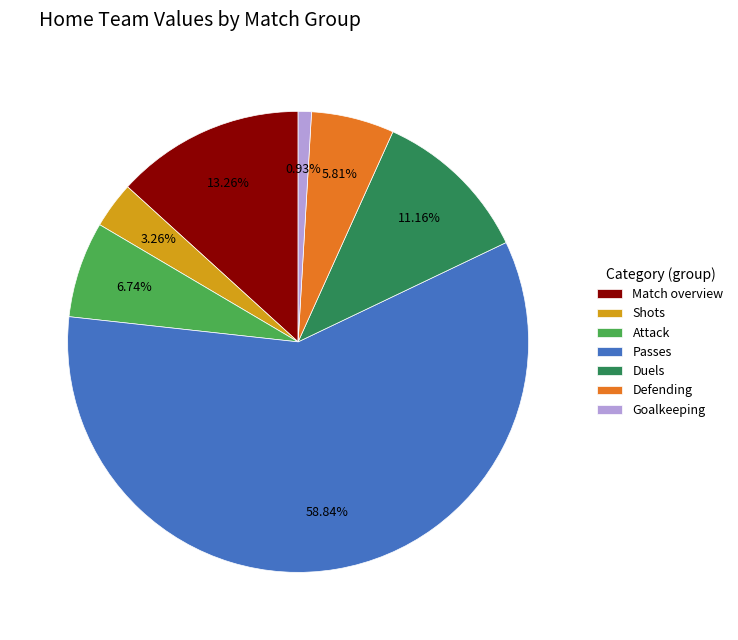

Rank the categories by value from lowest to highest.

Goalkeeping, Shots, Defending, Attack, Duels, Match overview, Passes